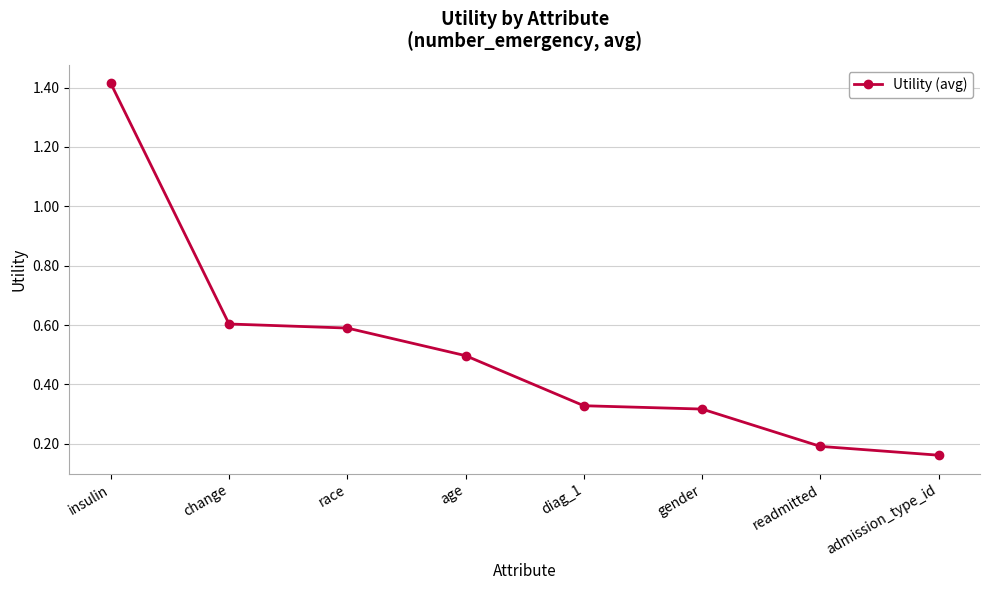

What is the average value?

0.5